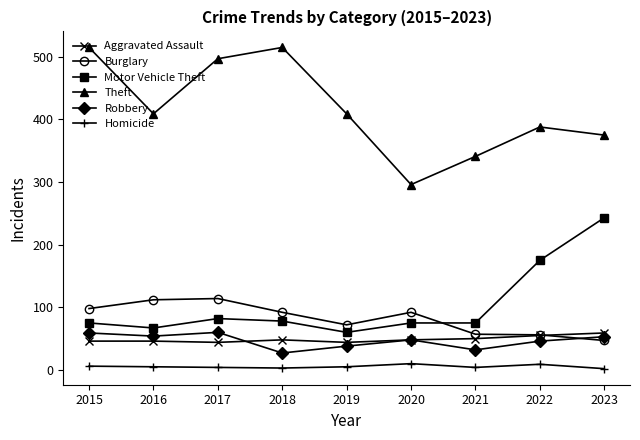

Which series has the widest spread of values?

Theft